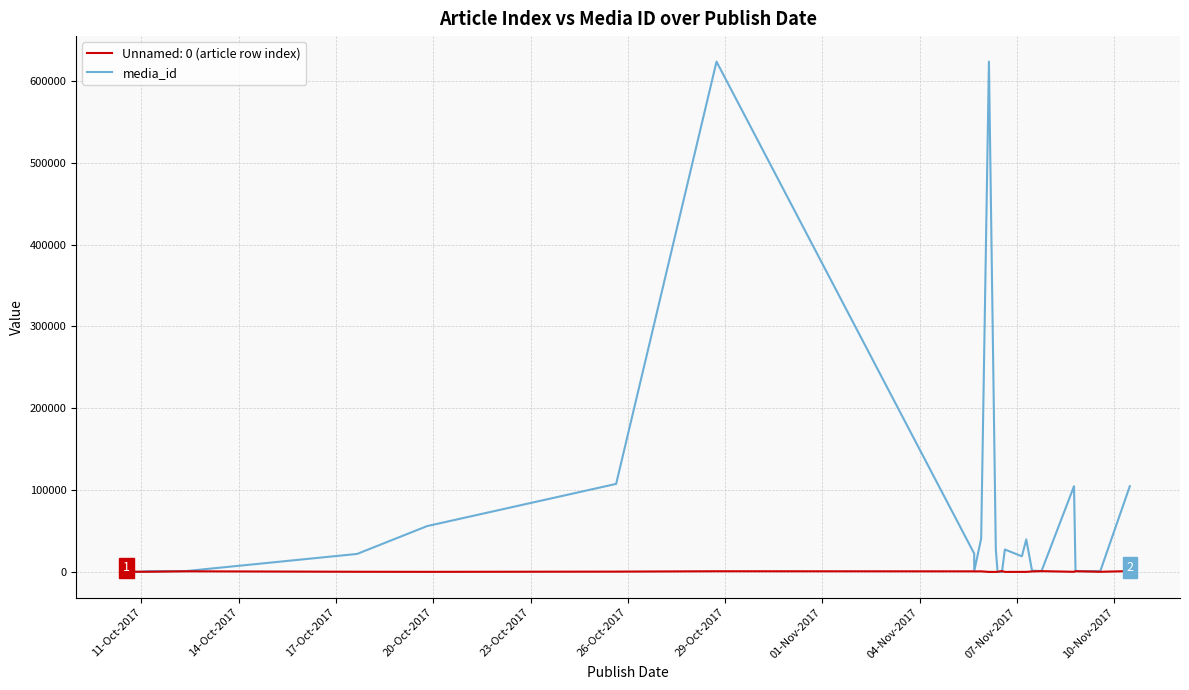

List the series in order of their overall mean, lowest first.

Unnamed: 0 (article row index), media_id